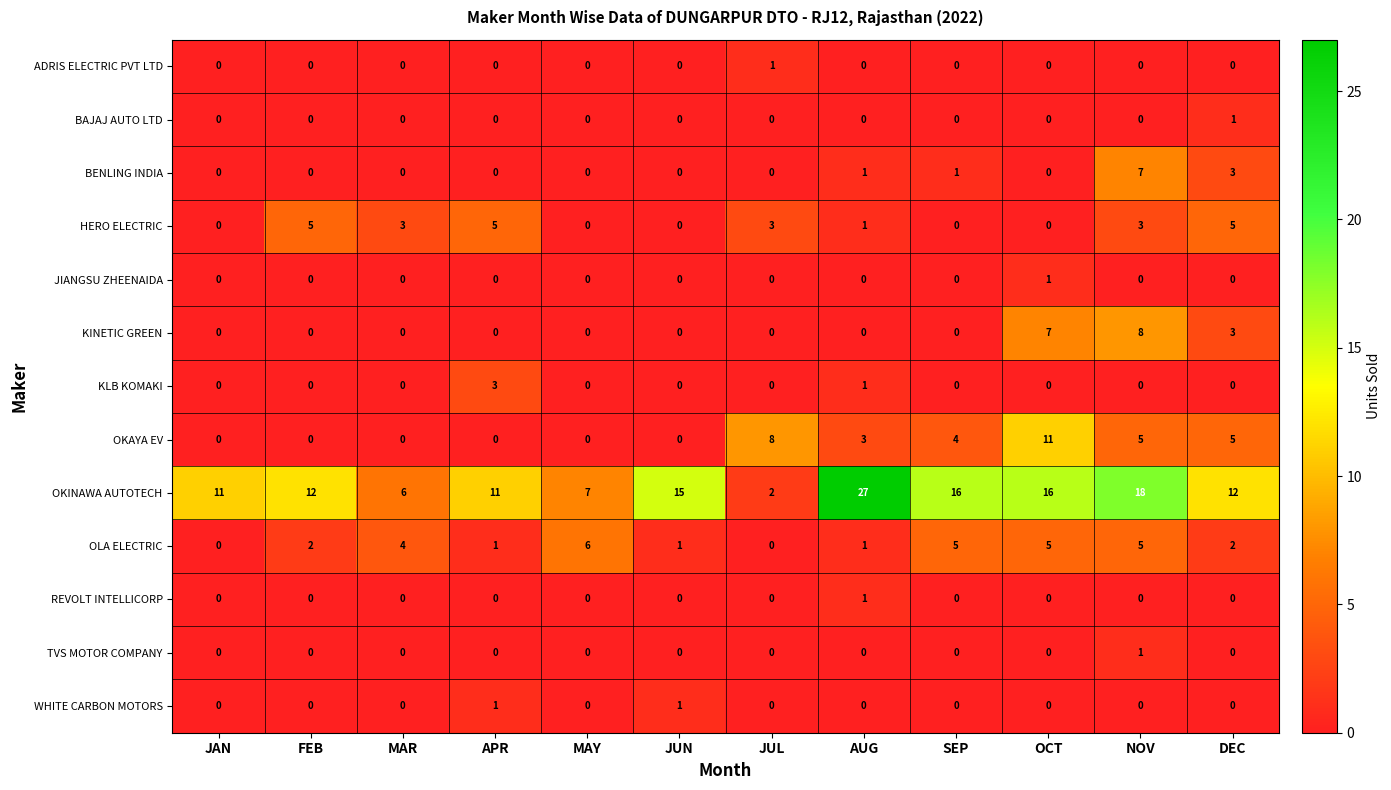

Which category has the highest value across all series?

AUG